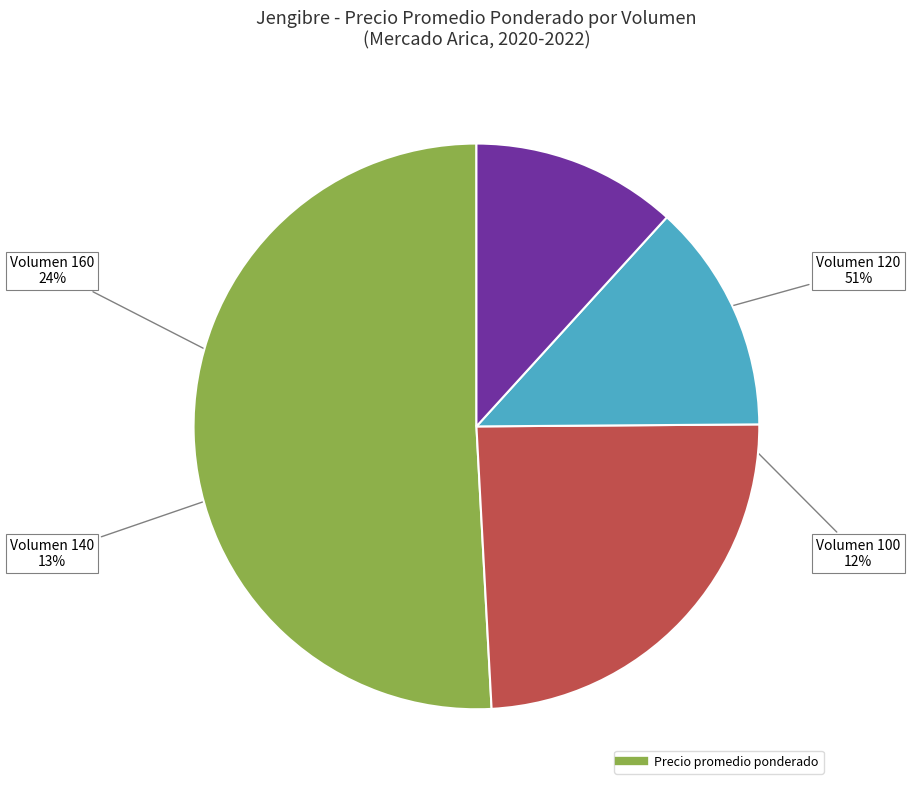

Is there a majority slice in this chart?

Yes